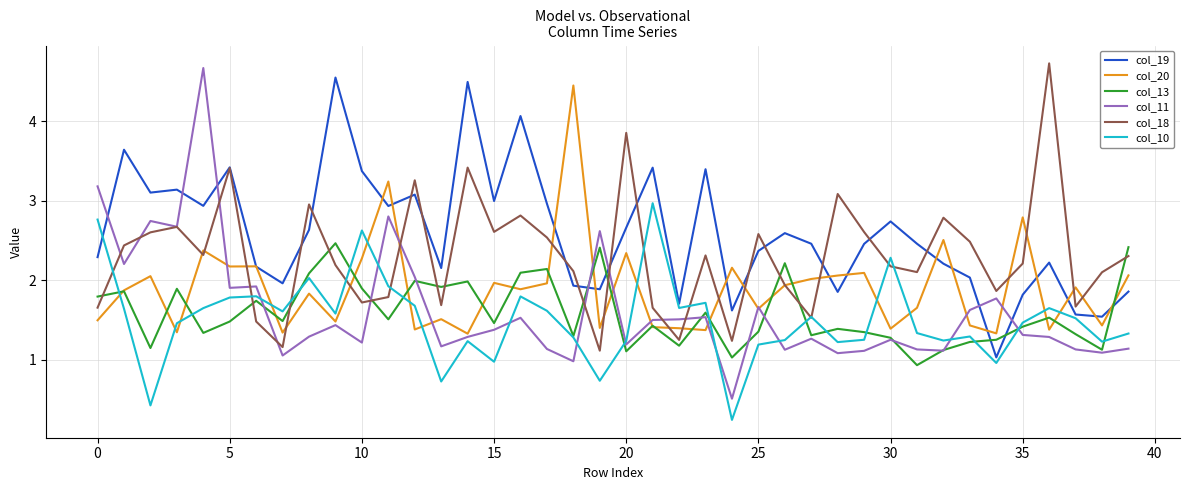

After their last crossing, which series has the higher values: col_20 or col_10?

col_20